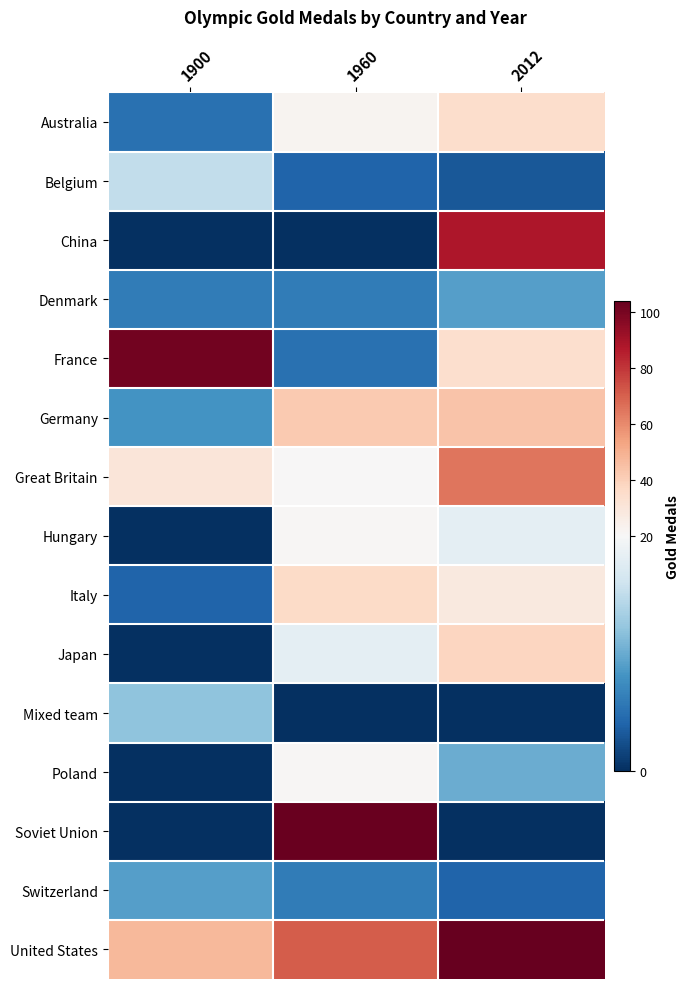

At which category is the sum across all series the highest?

2012